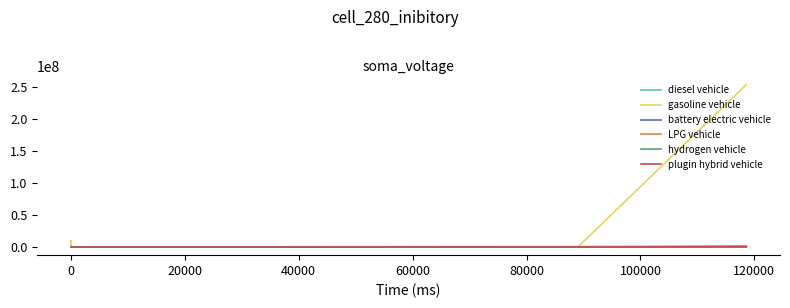

Rank the series at 0 from highest to lowest value.

diesel vehicle, gasoline vehicle, battery electric vehicle, LPG vehicle, hydrogen vehicle, plugin hybrid vehicle